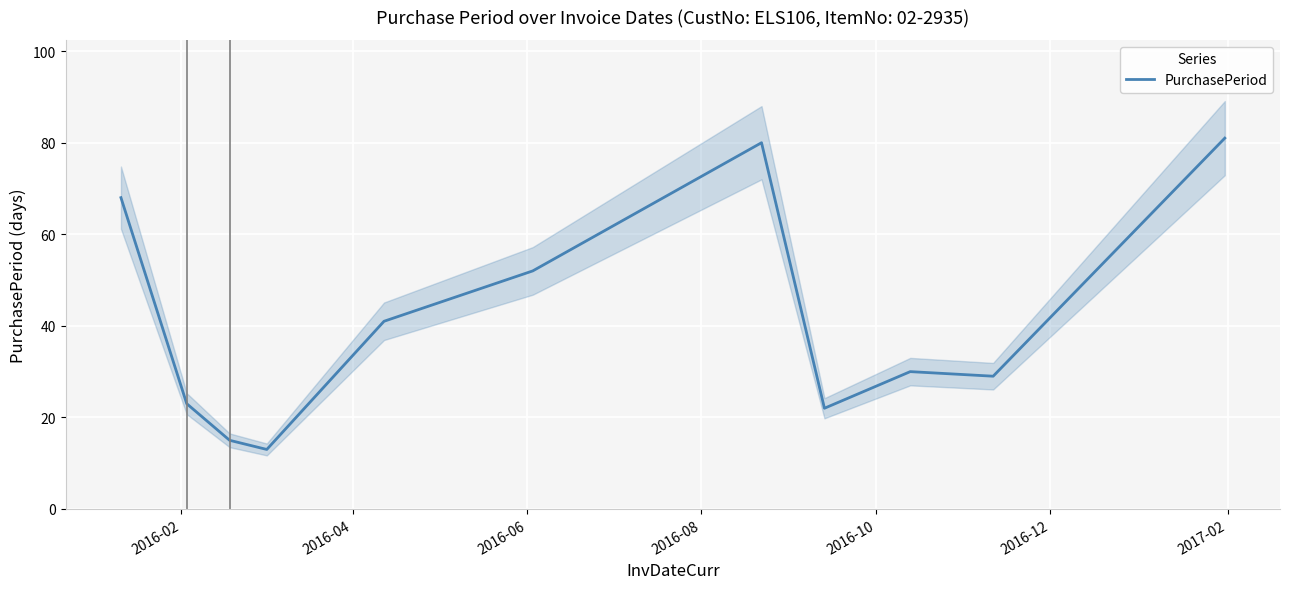

What is the maximum value for PurchasePeriod?

81